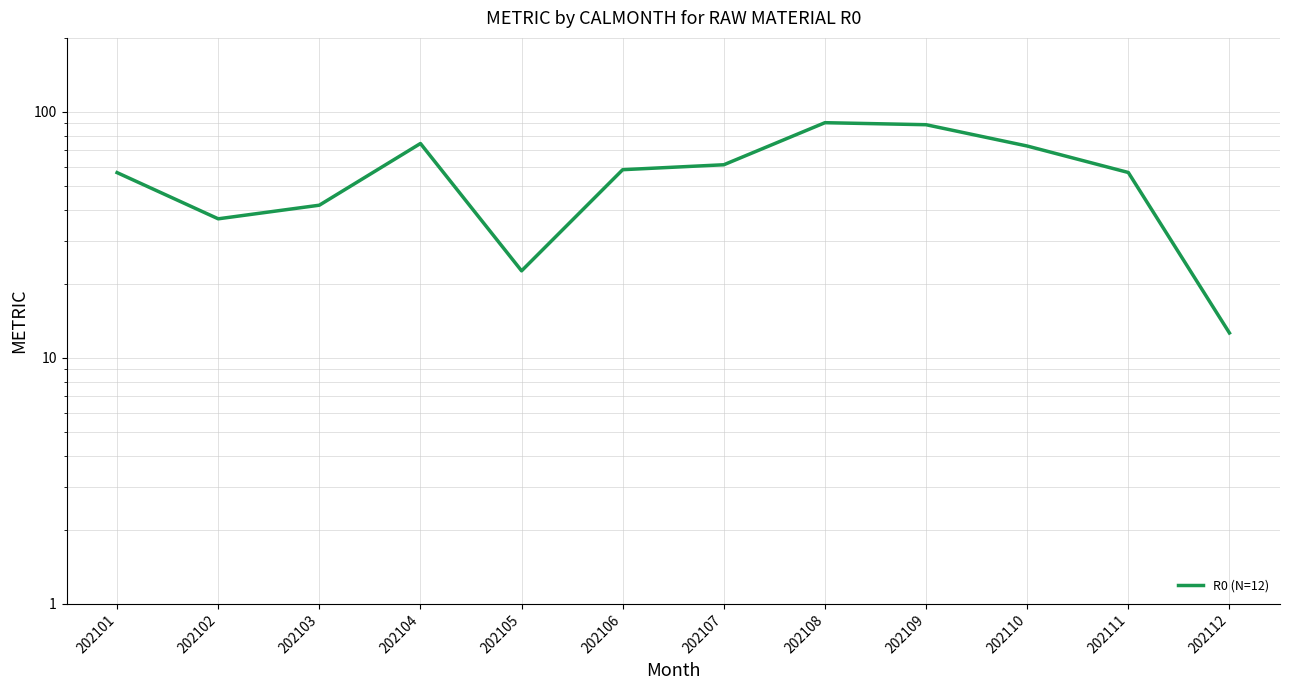

Approximately how many times larger is the value at 202102 compared to 202103?

0.9